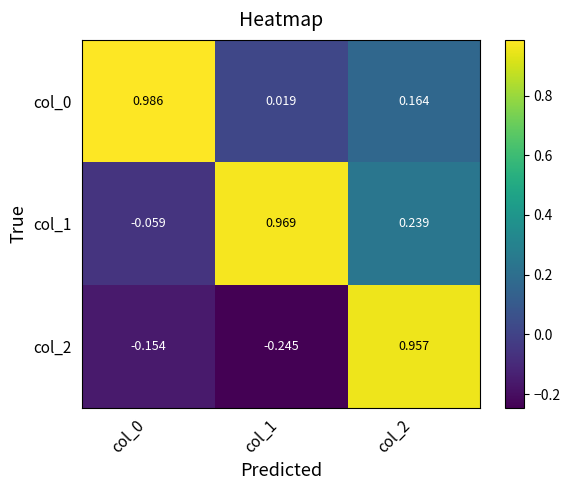

What is the difference between the highest and lowest values at col_0?

1.1